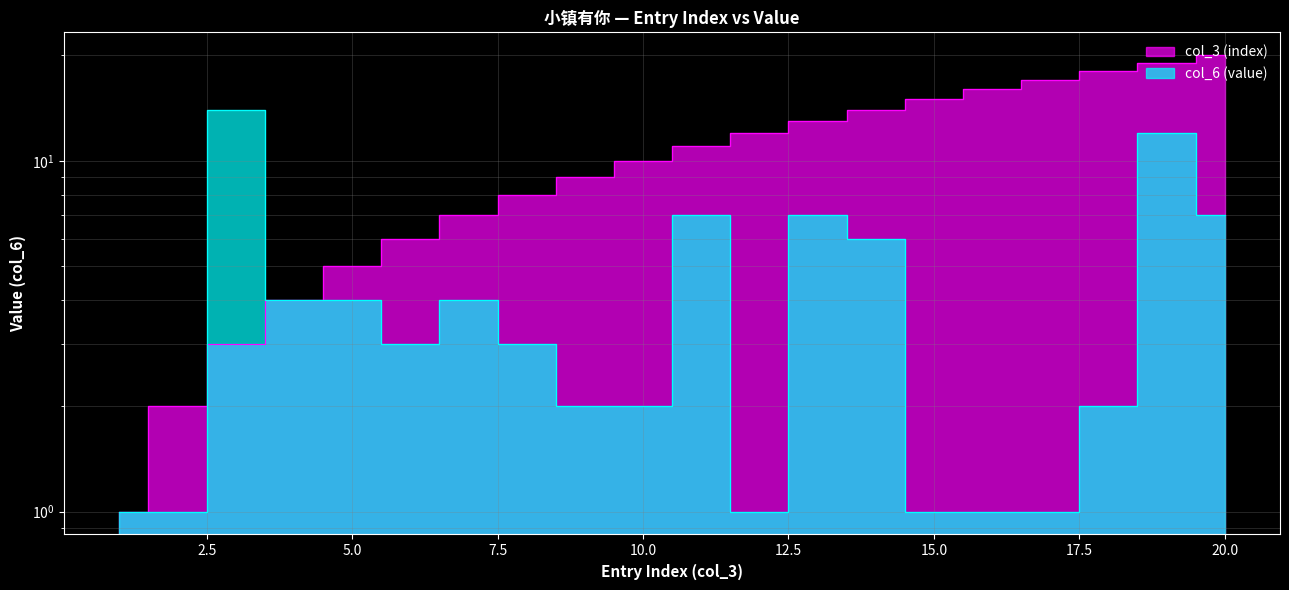

Between 7 and 20, which series saw the biggest shift?

col_3 (index)